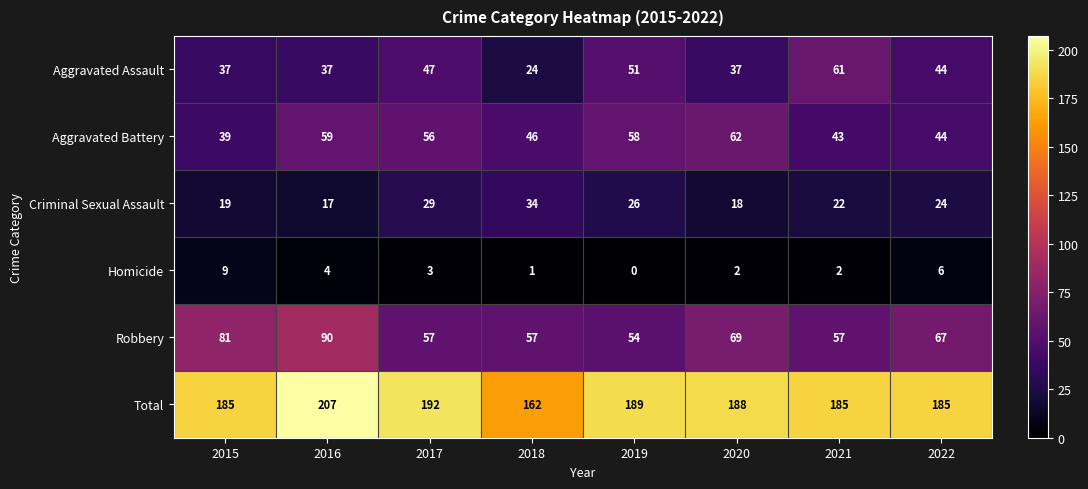

What is the difference between the second highest and second lowest values in the Homicide series?

5